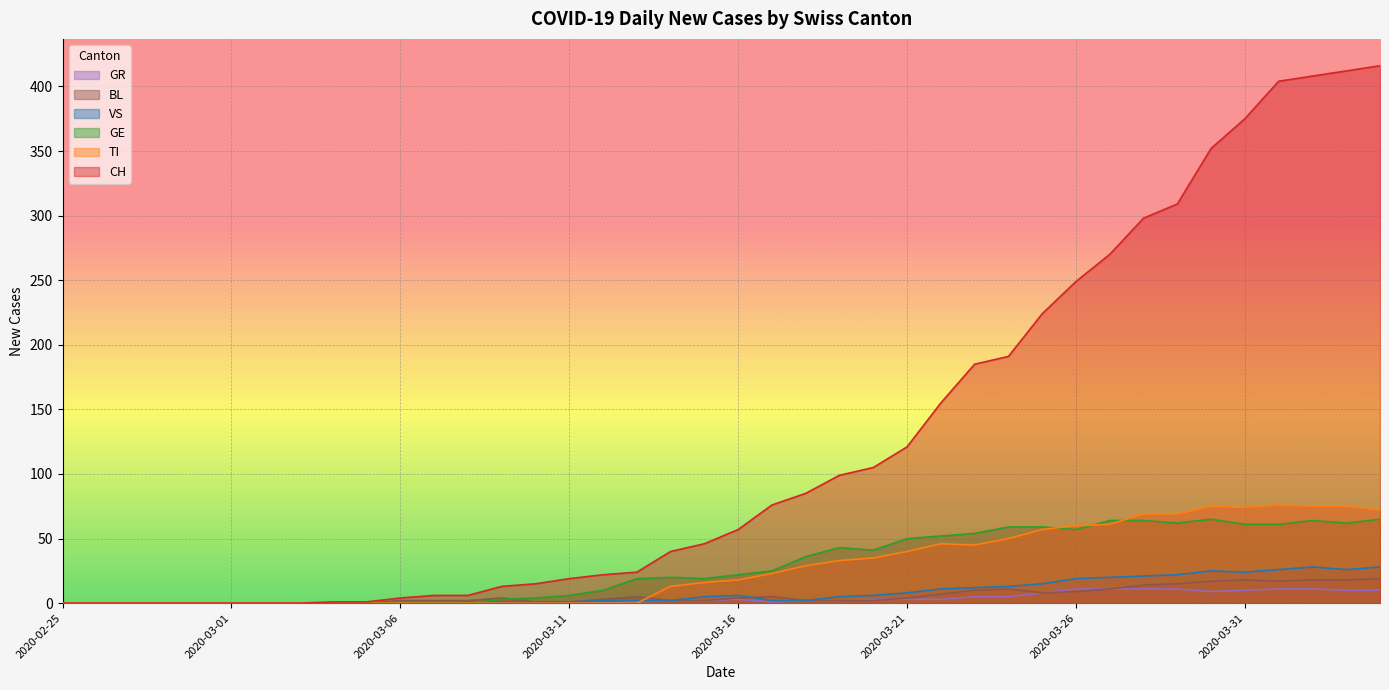

What is the difference between the maximum and minimum values in the BL series?

19